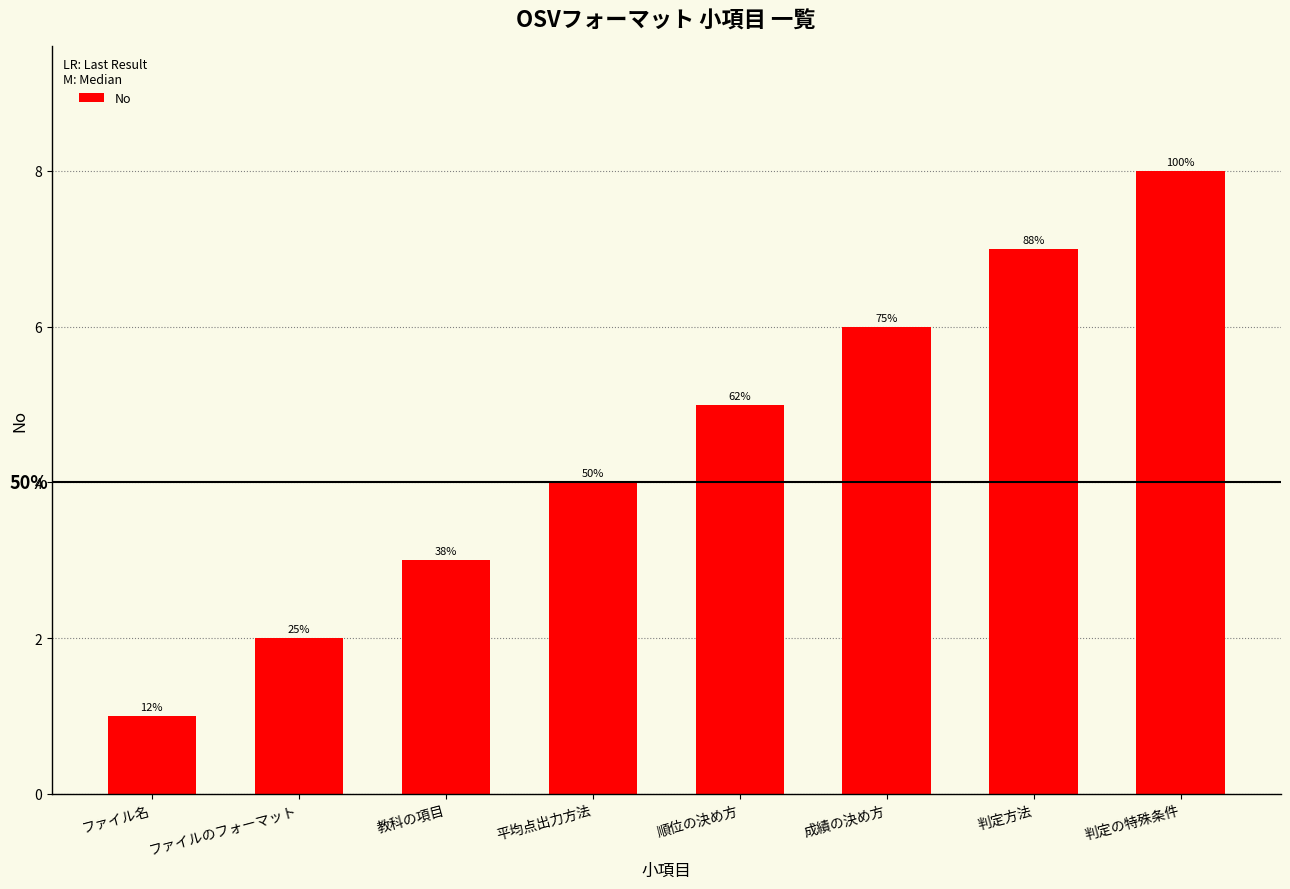

How many bars are there in total?

8